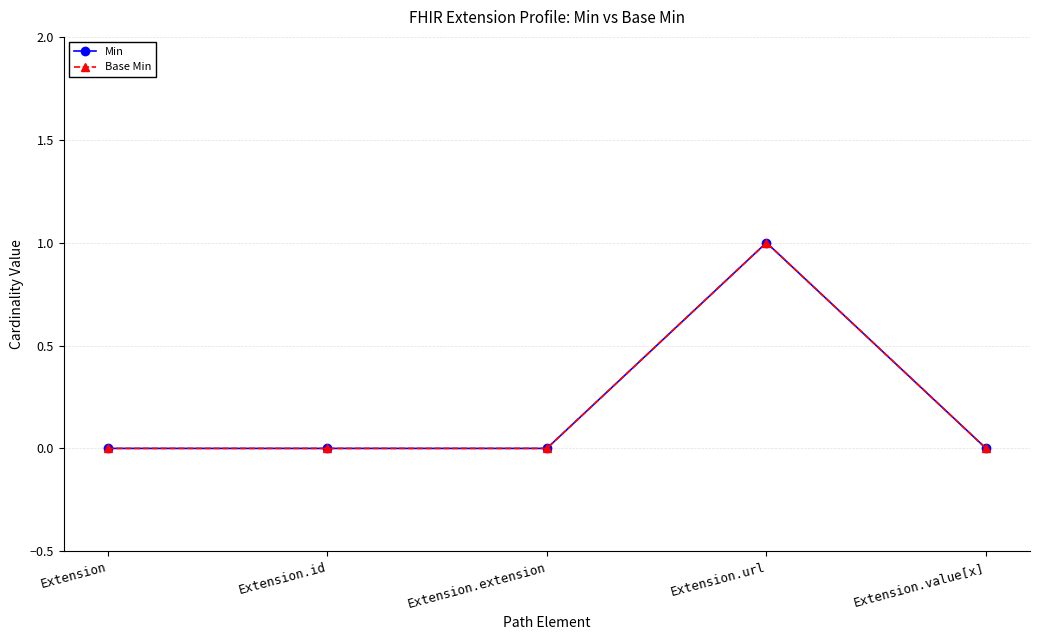

List the labels in order of Min value, largest first.

Extension.url, Extension, Extension.id, Extension.extension, Extension.value[x]